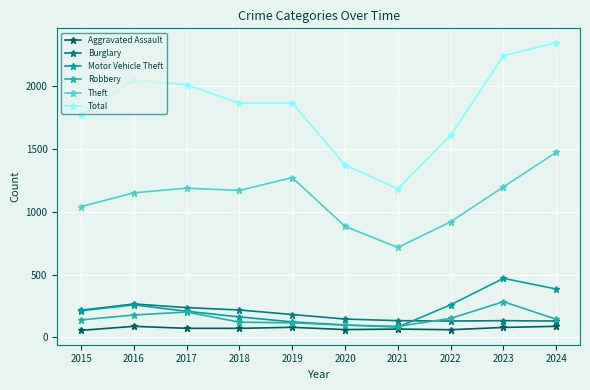

True or false: Total and Burglary intersect in this chart.

False